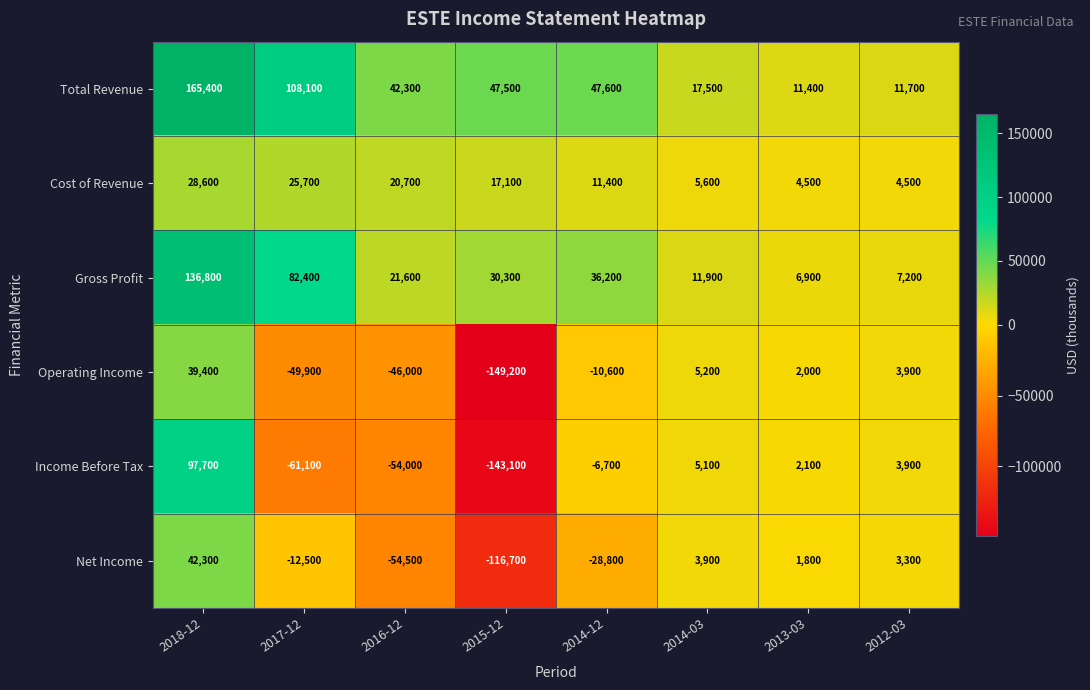

Count the number of categories in the chart.

8